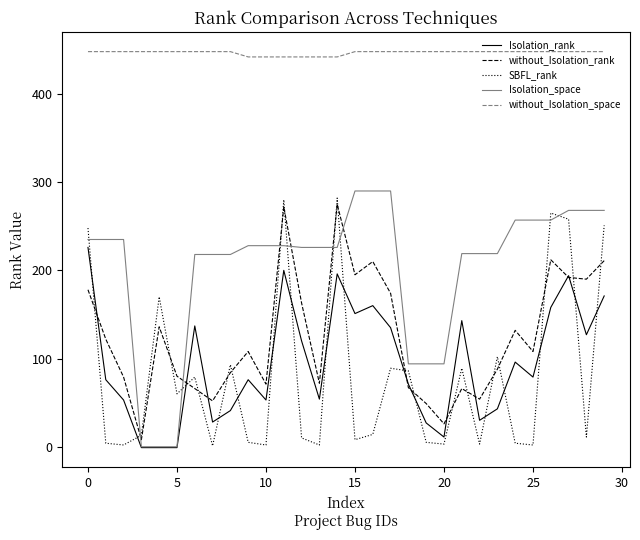

What is the difference between the second highest and minimum values in the Isolation_space series?

290